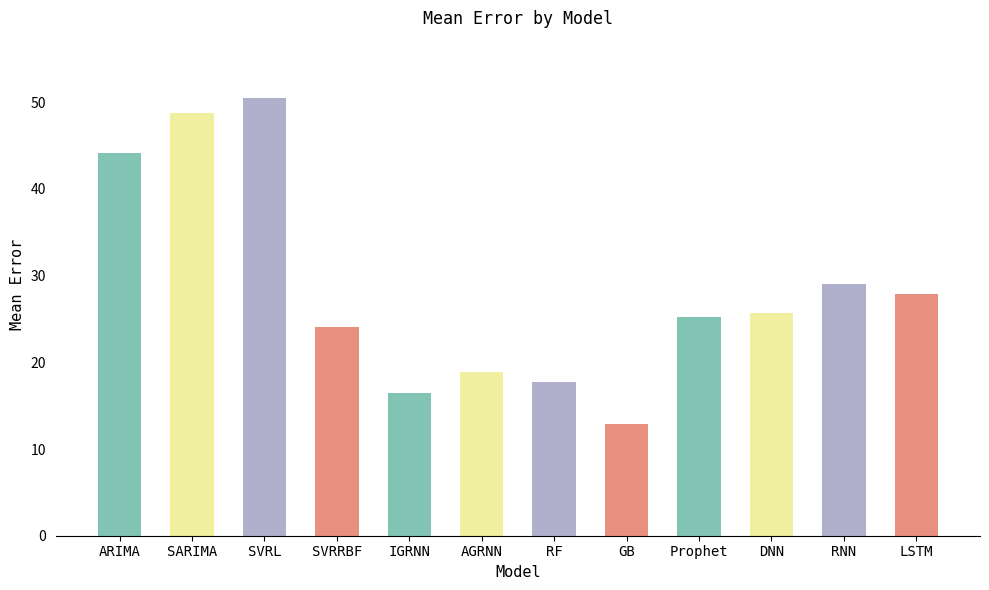

How many bars are there in total?

12